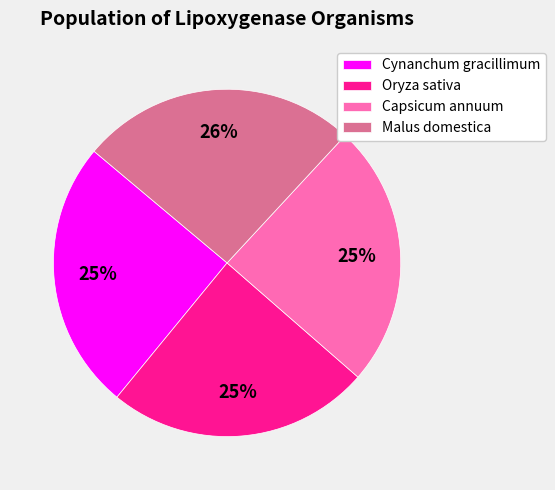

Which slice is the largest?

Malus domestica